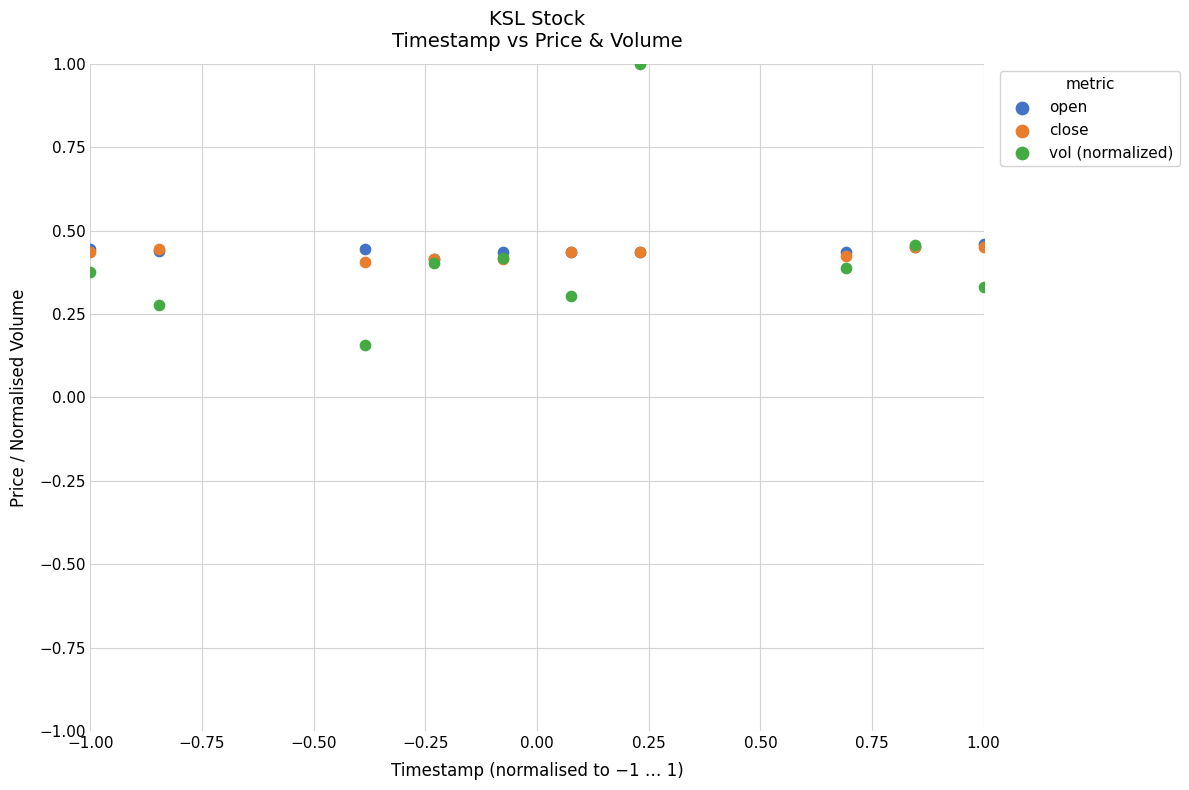

What are all the series names shown in the legend?

open, close, vol (normalized)